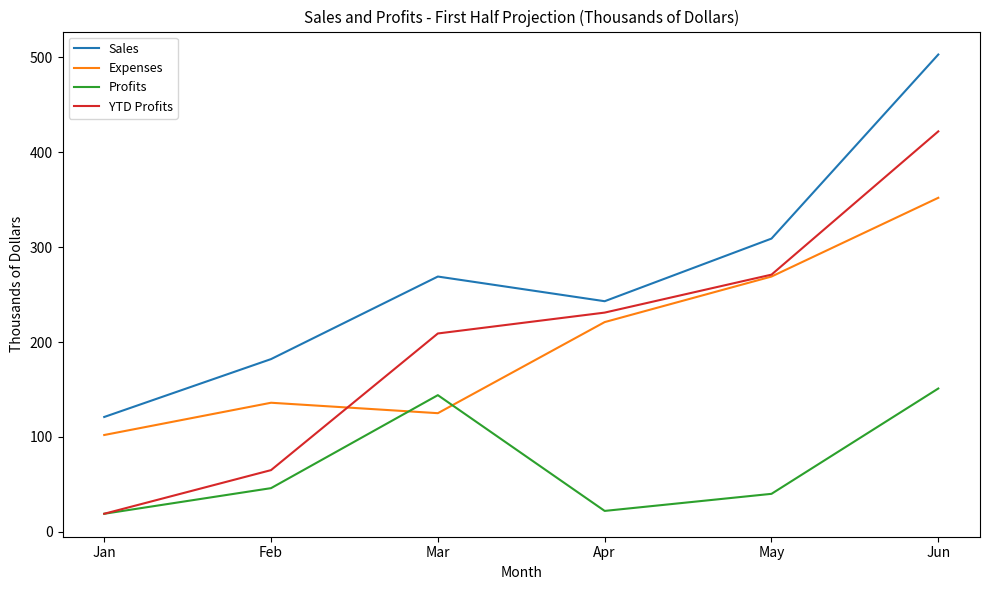

What is the difference between the highest and lowest values at Jun?

352